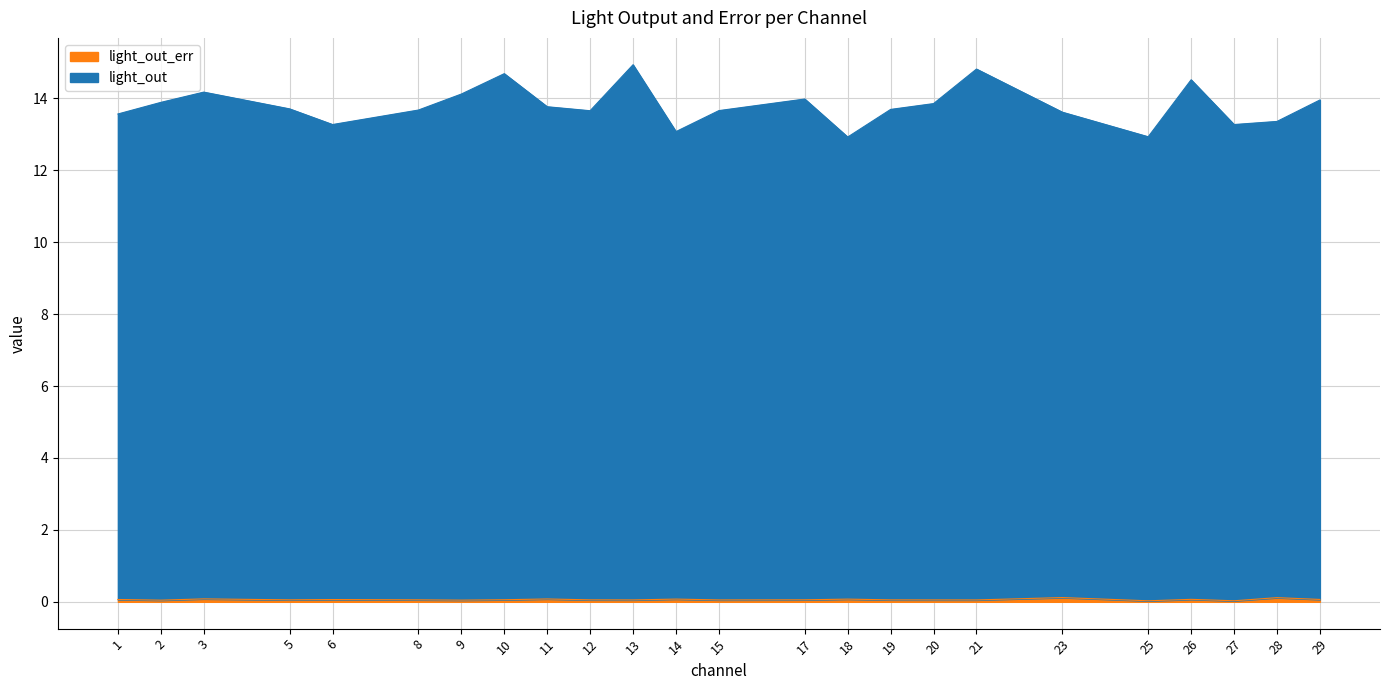

How many values in the light_out series are below 13?

2